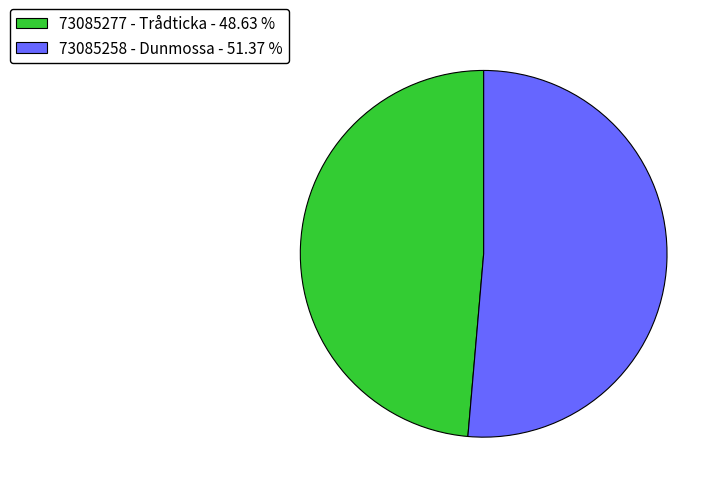

True or false: 73085277 - Trådticka accounts for 57% of the total.

False